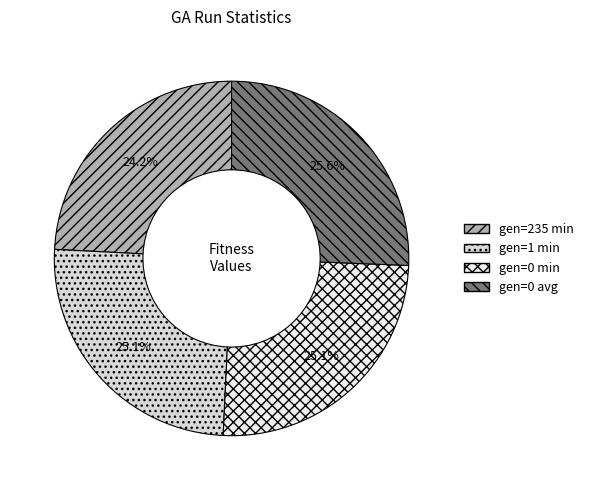

Which category has the smallest portion of the pie?

gen=235 min